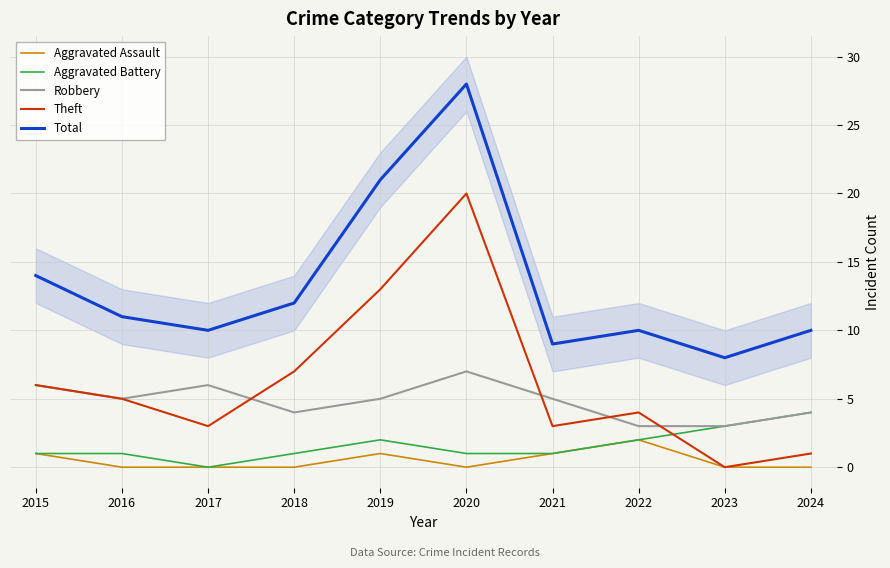

True or false: Theft and Total intersect in this chart.

False